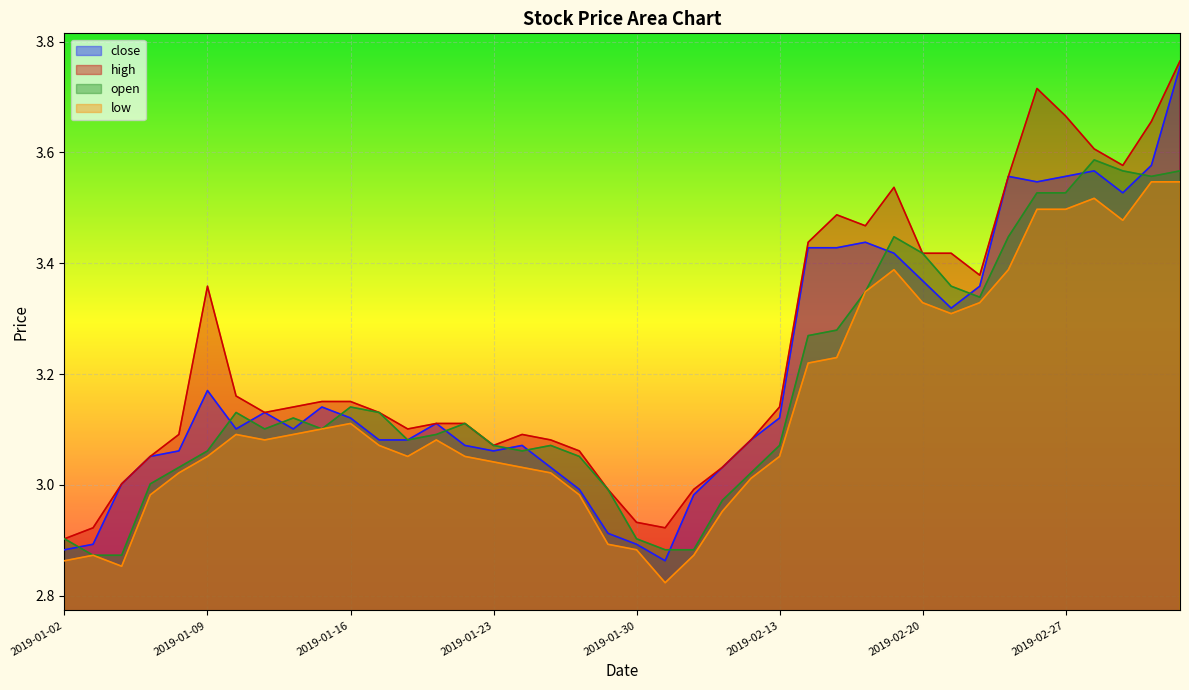

True or false: high has a value of 5.2 at 2019-02-27.

False